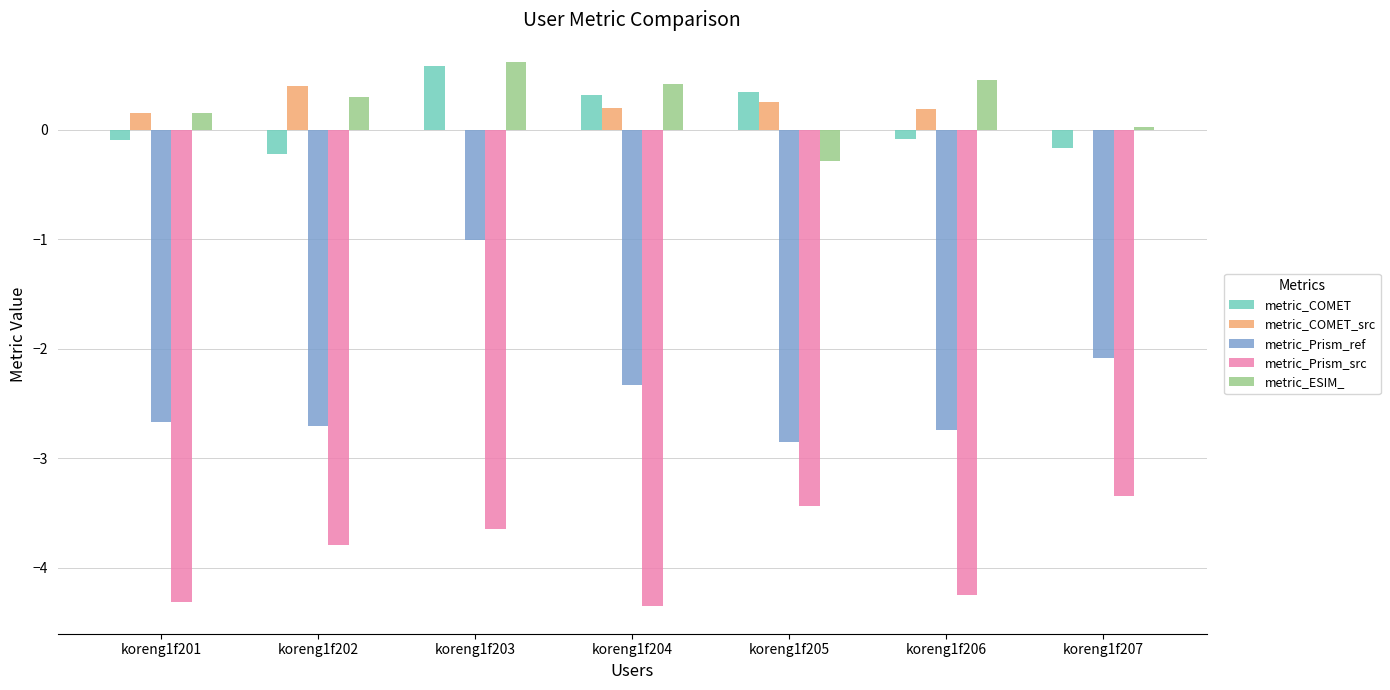

Are the bars grouped side by side (vs. stacked)?

Yes